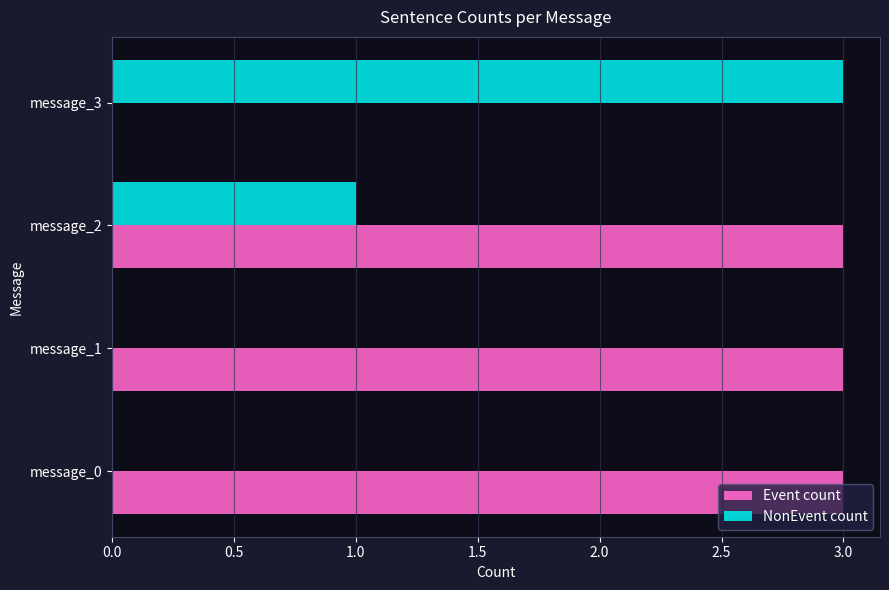

Is the value of Event count at message_2 greater than the value of NonEvent count at message_1?

Yes